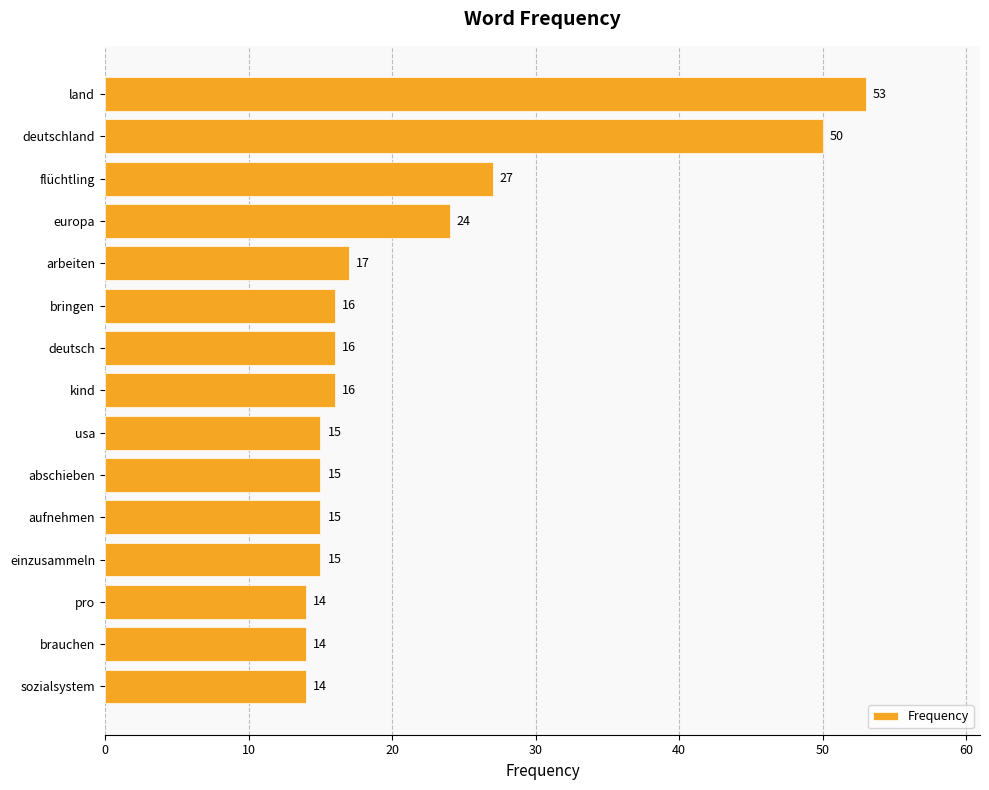

What is the sum of all values?

321